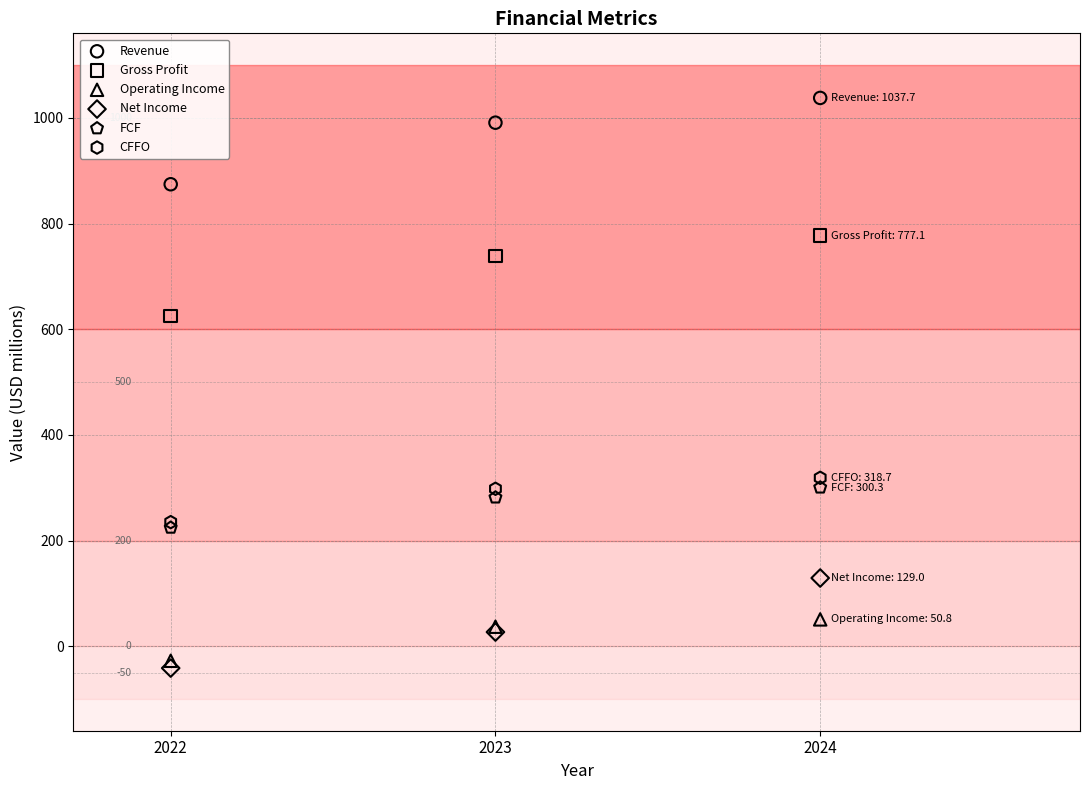

Across all series, what Y value is closest to 498?

624.8